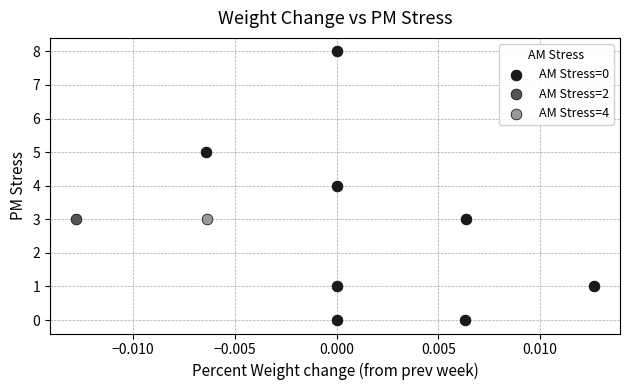

What are all the series names shown in the legend?

AM Stress=0, AM Stress=2, AM Stress=4